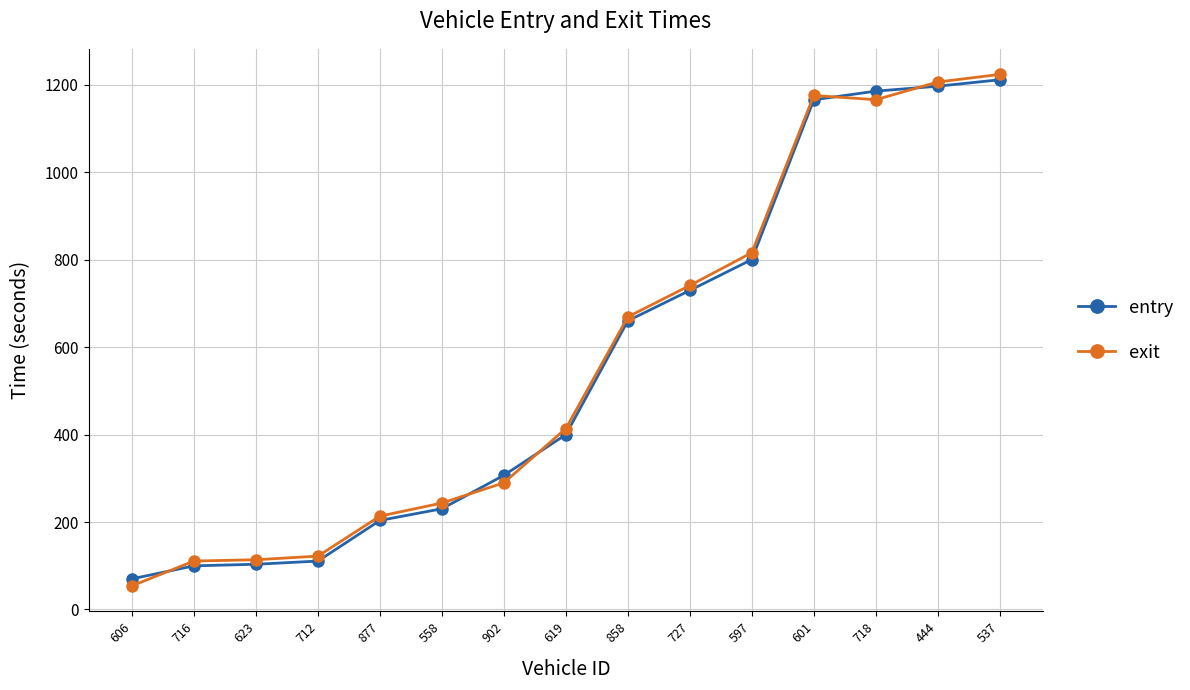

What is the difference between the maximum and minimum values in the exit series?

1169.7